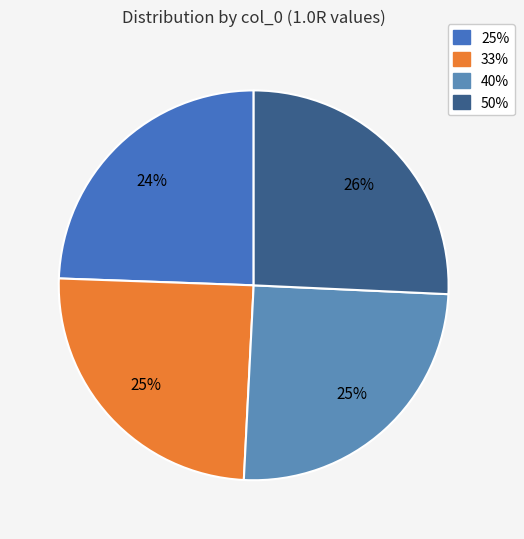

Is there any slice that represents more than half of the pie?

No